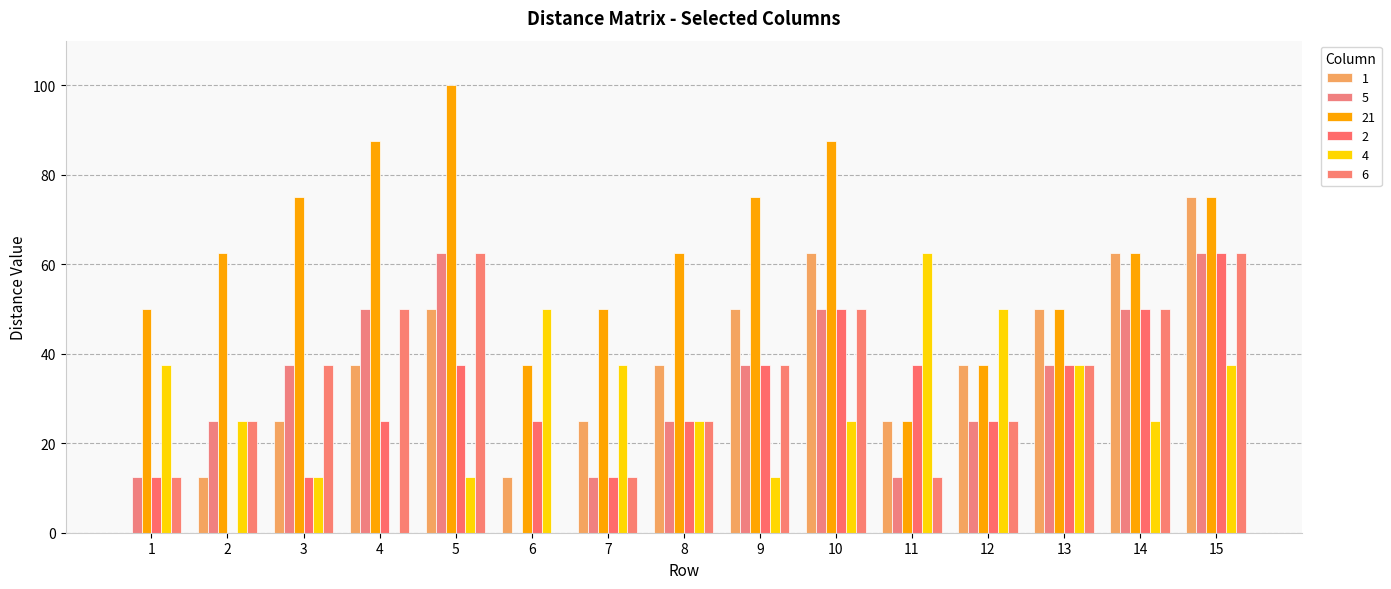

The value of 4 at 7 is 51.7. True or false?

False